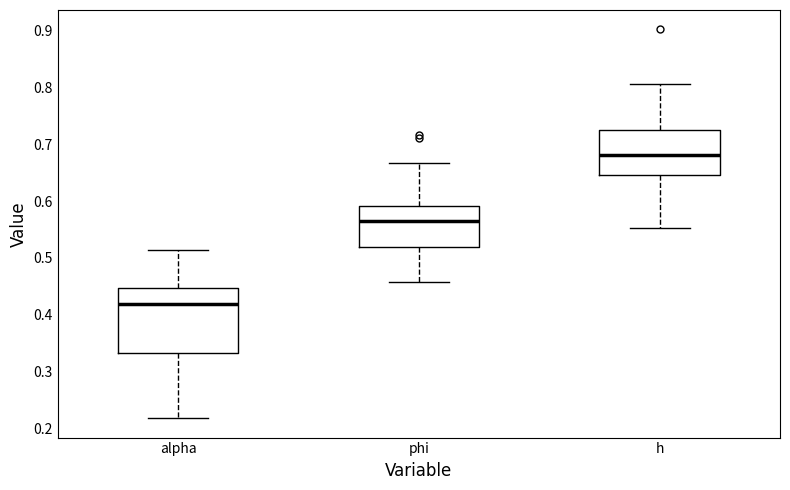

Reading left to right, read every box against the y-axis: the position of its median line, the range the box covers, and the ends of its whiskers. The values are not printed on the chart, so give them approximately, as read against the axis.

alpha: median 0.42, box 0.33 to 0.45, whiskers 0.22 to 0.51
phi: median 0.56, box 0.52 to 0.59, whiskers 0.46 to 0.67
h: median 0.68, box 0.65 to 0.72, whiskers 0.55 to 0.81